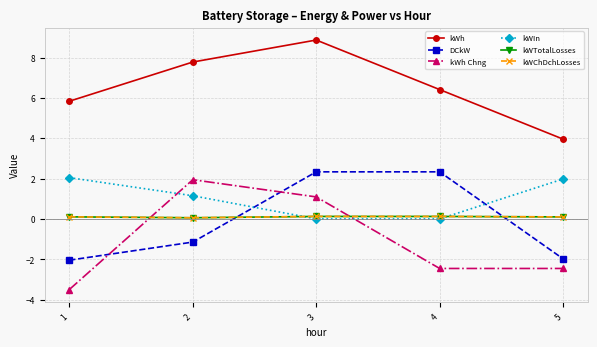

Read the kWh value at 1.

5.8